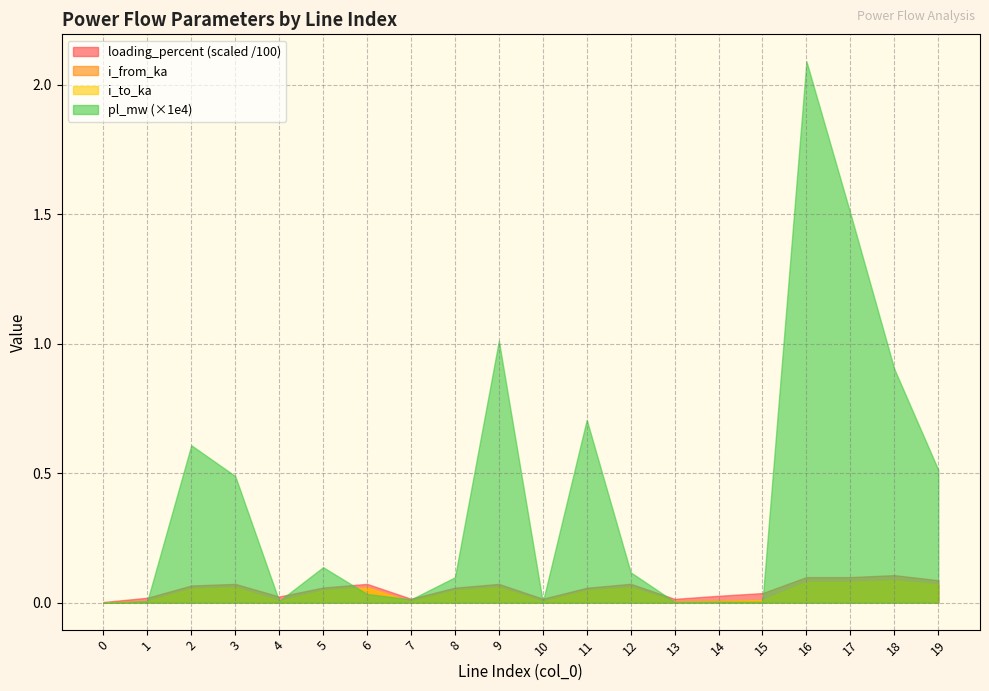

At which category is the sum across all series the highest?

16